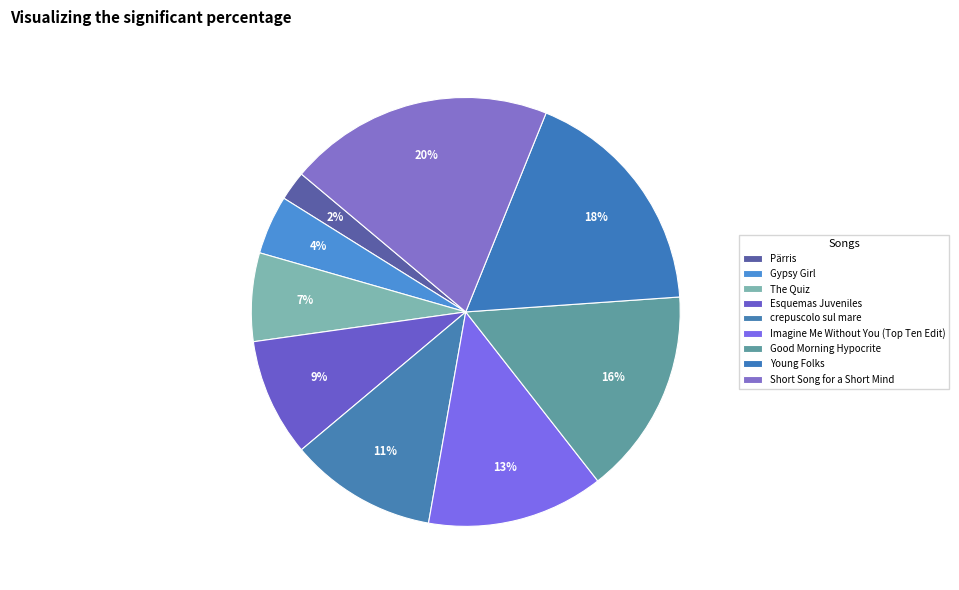

How many segments does this pie chart have?

9